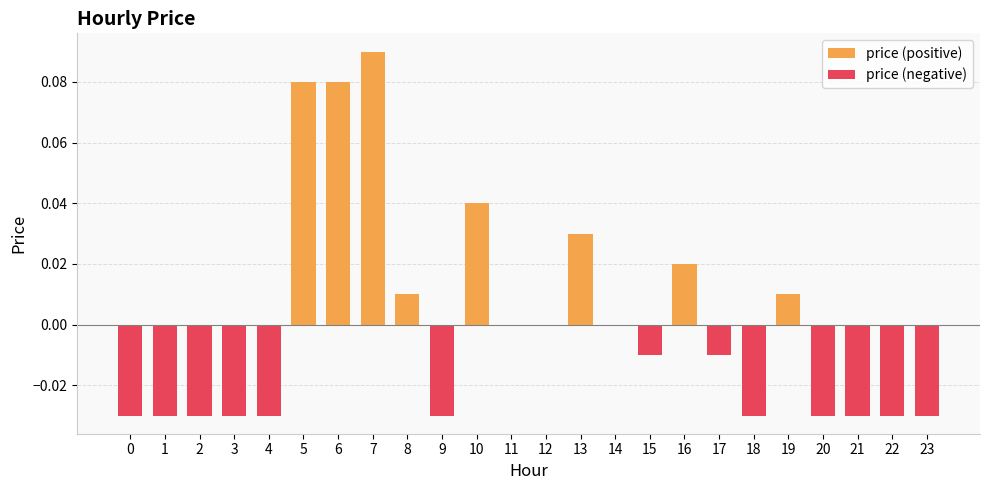

List the labels in order of value, smallest first.

0, 1, 2, 3, 4, 9, 18, 20, 21, 22, 23, 15, 17, 11, 12, 14, 8, 19, 16, 13, 10, 5, 6, 7